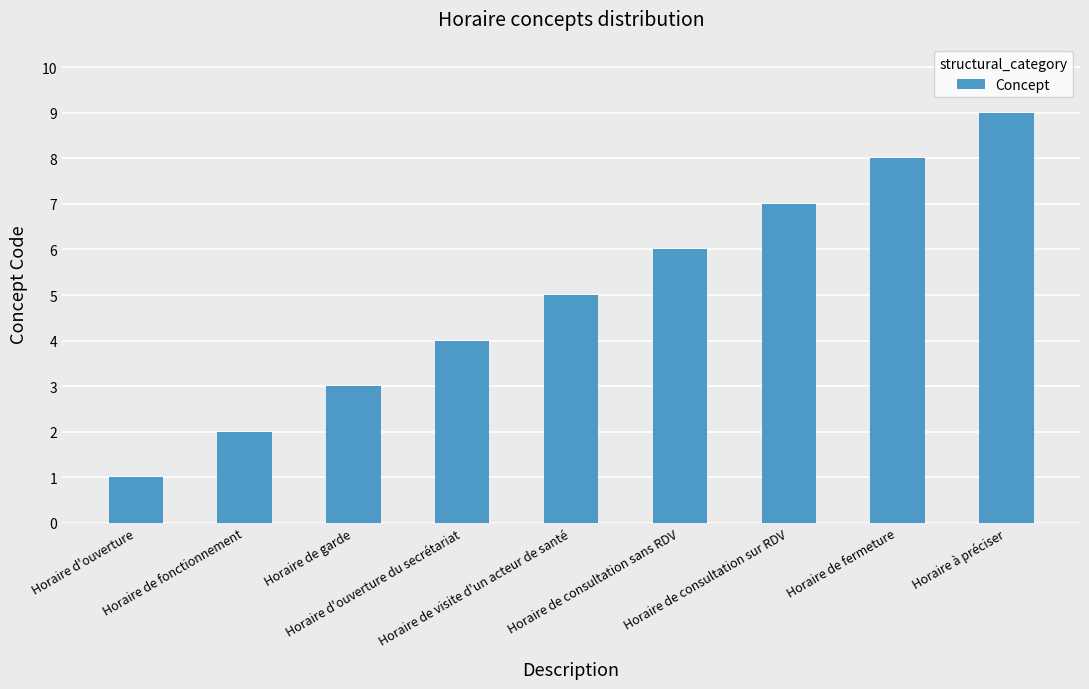

Which has a higher value, Horaire d'ouverture or Horaire de consultation sans RDV?

Horaire de consultation sans RDV